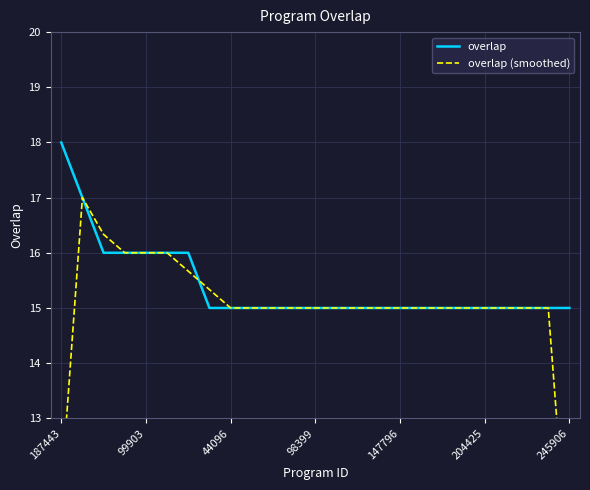

Rank the series by their average value, from lowest to highest.

overlap (smoothed), overlap